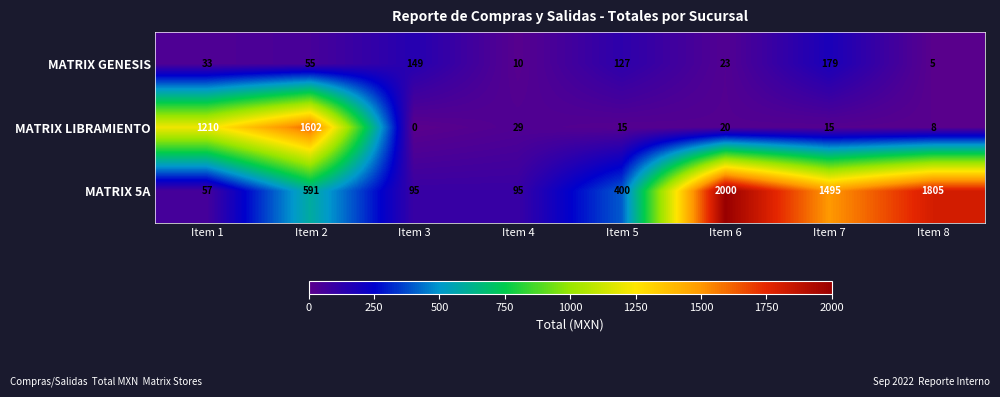

Read the MATRIX GENESIS value at Item 3.

149